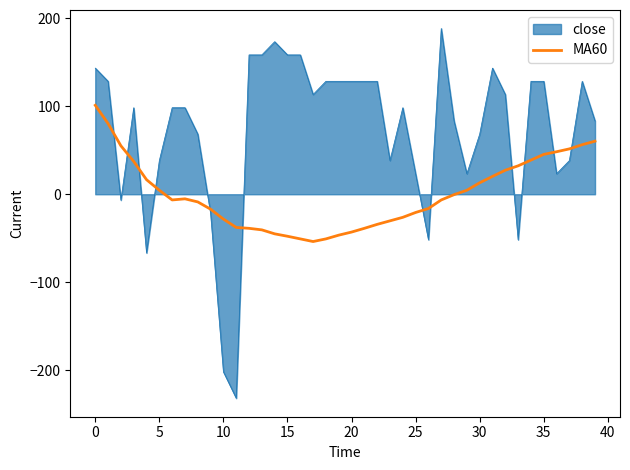

Which series has the widest spread of values?

close